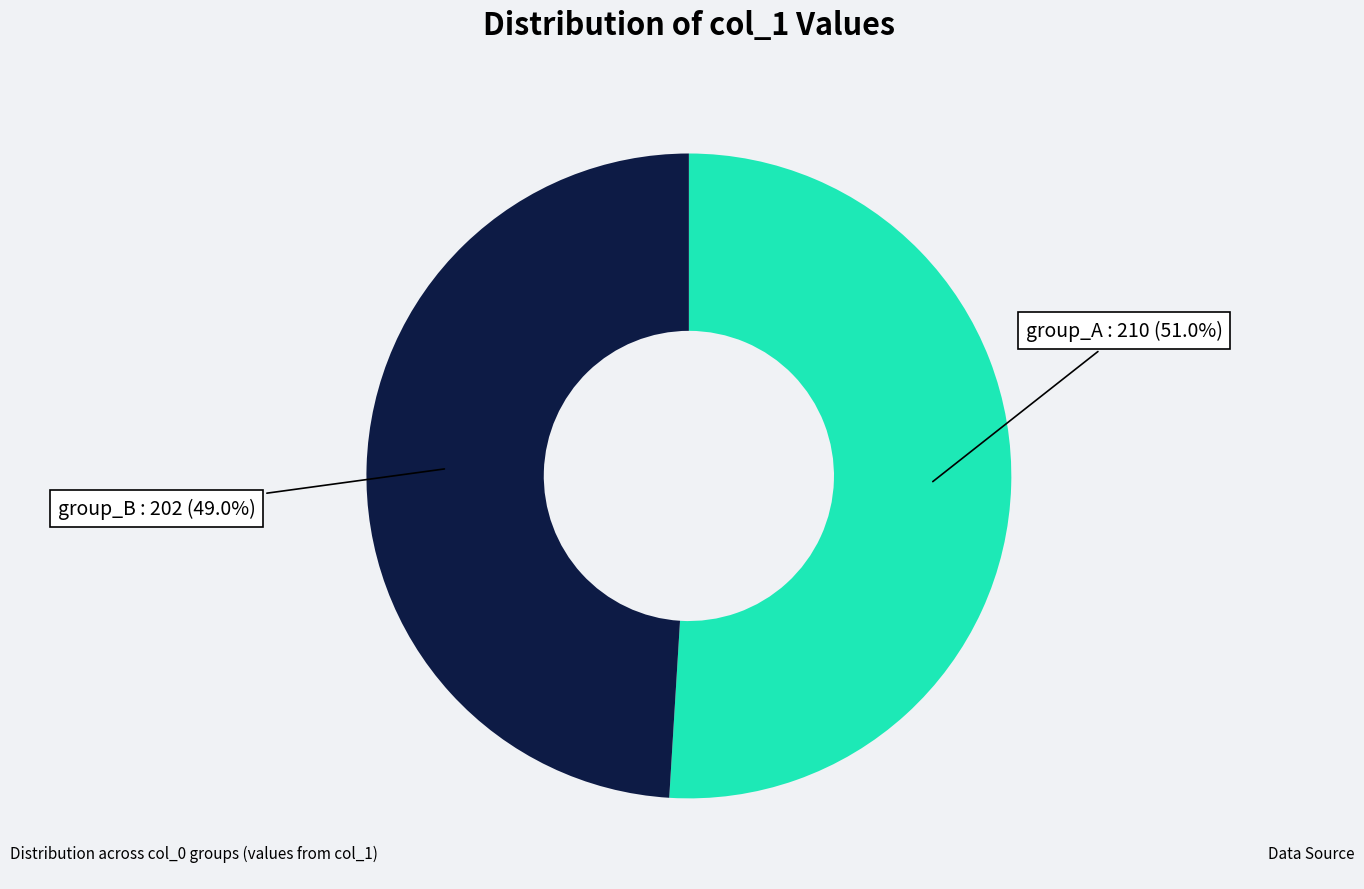

What percentage is NOT represented by group_B?

51.0%